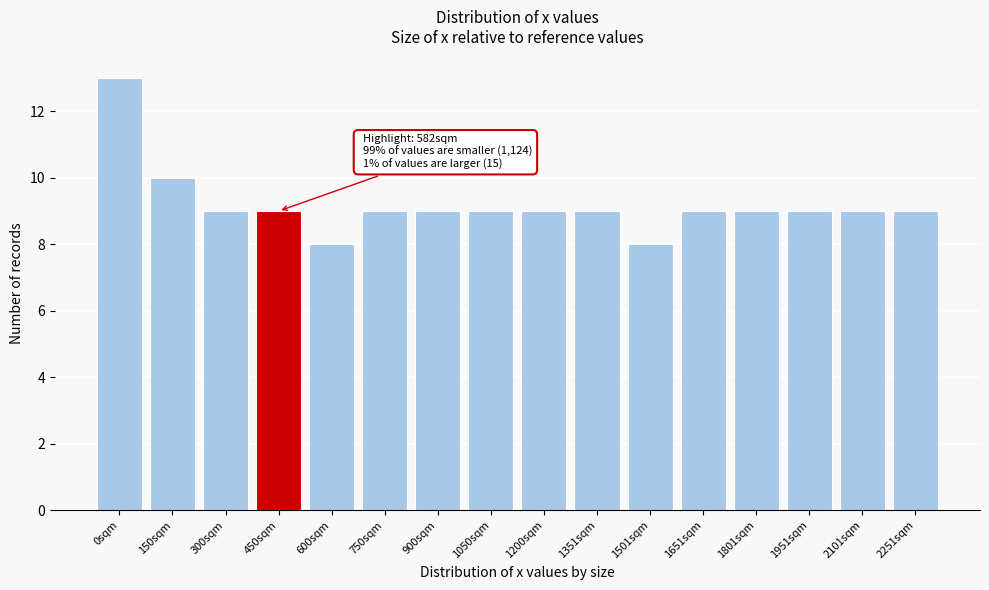

Reading right to left, extract all data points from this chart.

2251sqm=9	2101sqm=9	1951sqm=9	1801sqm=9	1651sqm=9	1501sqm=8	1351sqm=9	1200sqm=9	1050sqm=9	900sqm=9	750sqm=9	600sqm=8	450sqm=9	300sqm=9	150sqm=10	0sqm=13